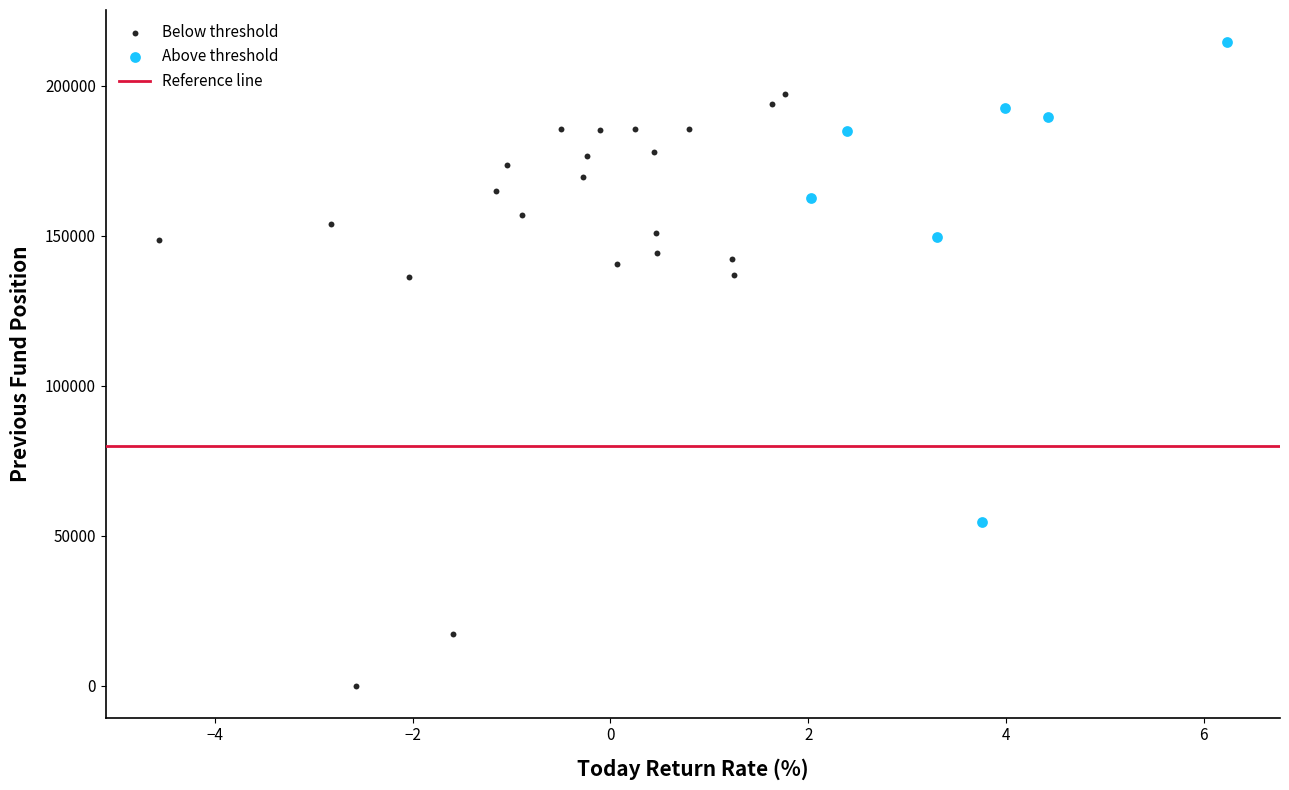

Which series has the largest Y range (max minus min)?

Below threshold